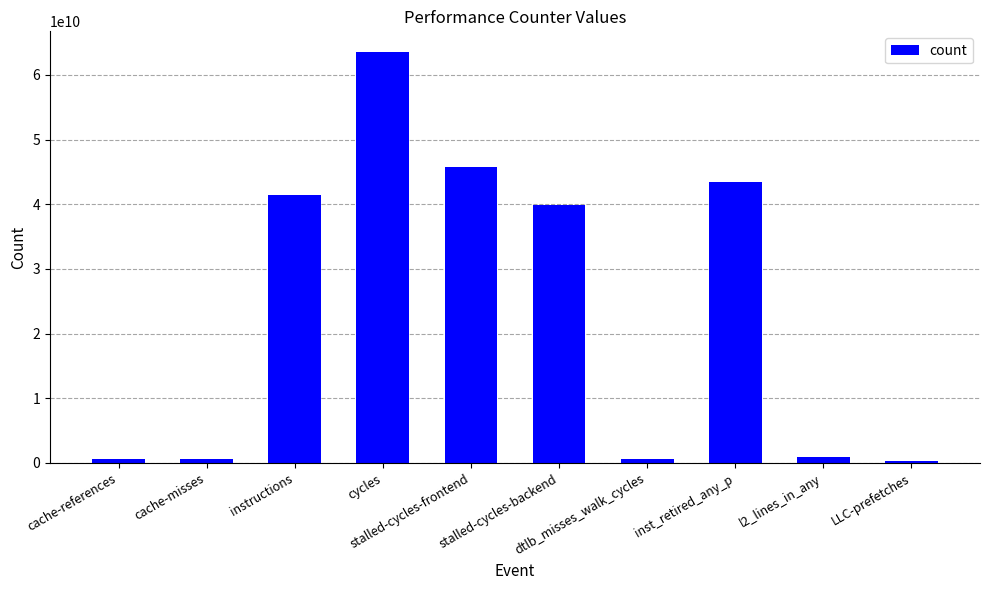

What is the difference between the second highest and second lowest values?

45261727579